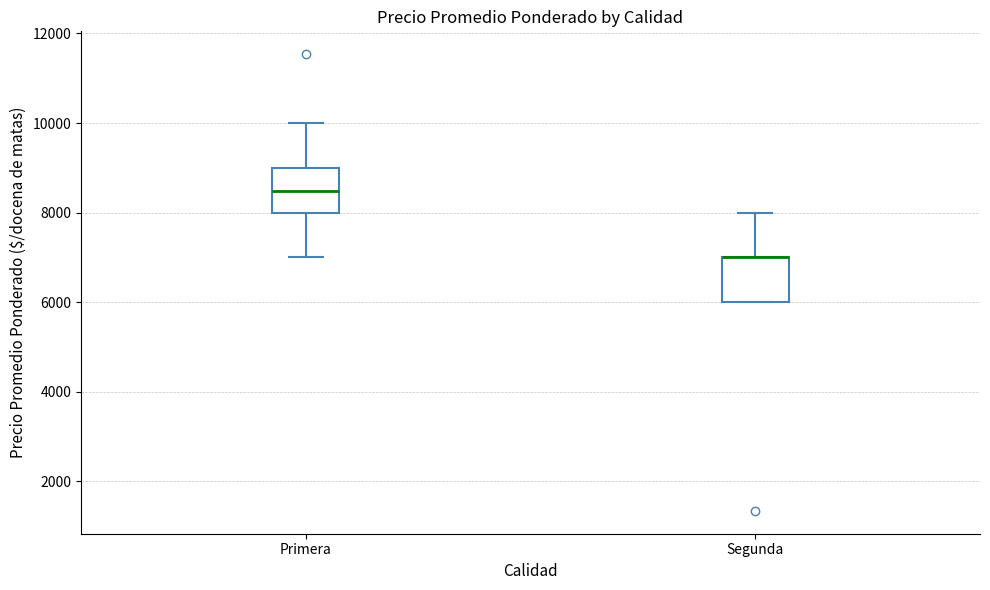

Reading left to right, read every box against the y-axis: the position of its median line, the range the box covers, and the ends of its whiskers. The values are not printed on the chart, so give them approximately, as read against the axis.

Primera: median 8400, box 8000 to 9000, whiskers 7000 to 10000
Segunda: median 7000 (drawn on the box's upper edge), box 6000 to 7000, whiskers 6000 to 8000